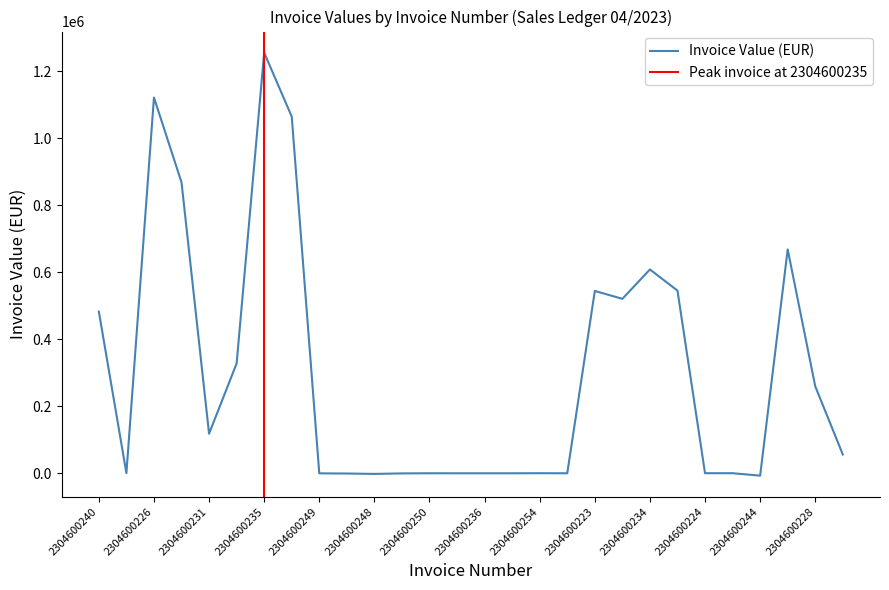

Count the number of values greater than 55770.

13